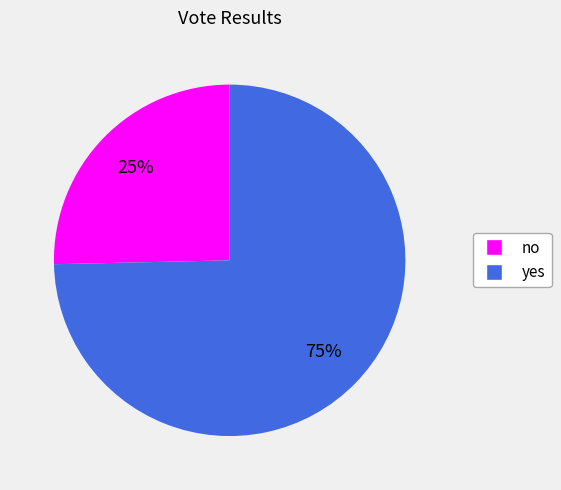

How many segments does this pie chart have?

2